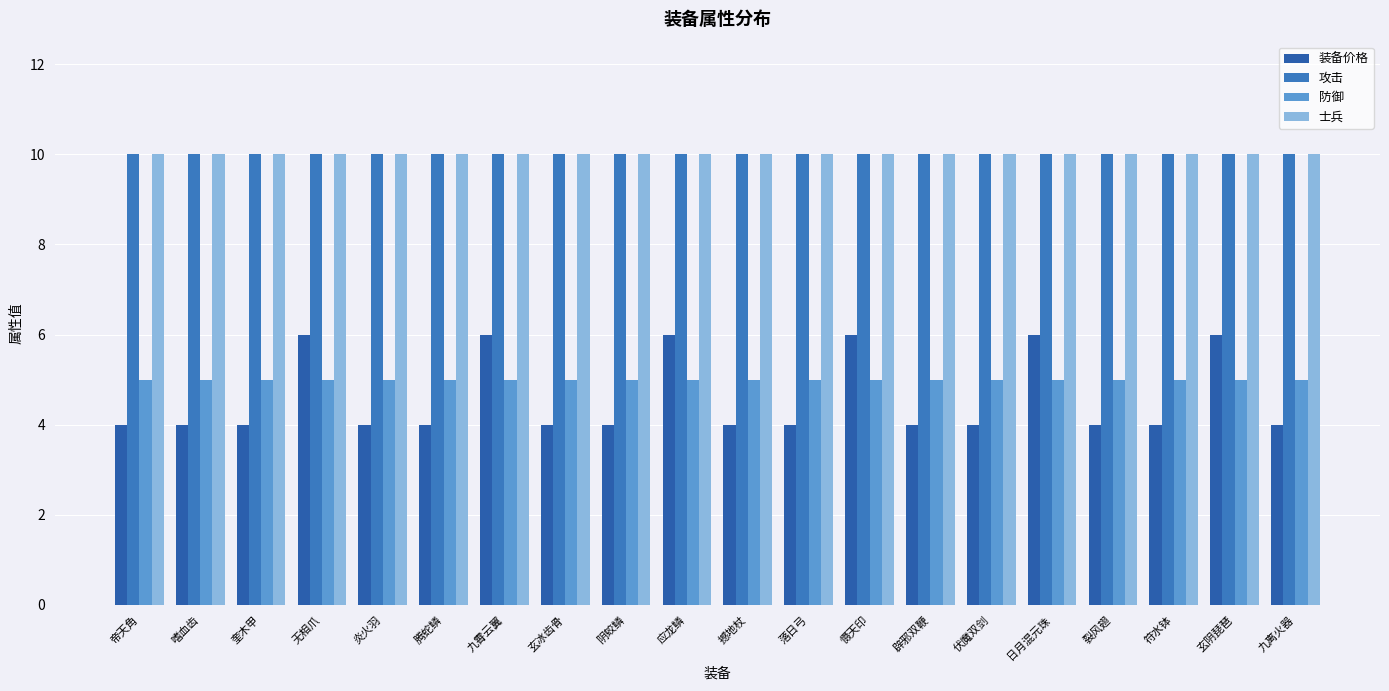

Where is 士兵 nearest to the value 10?

帝天角